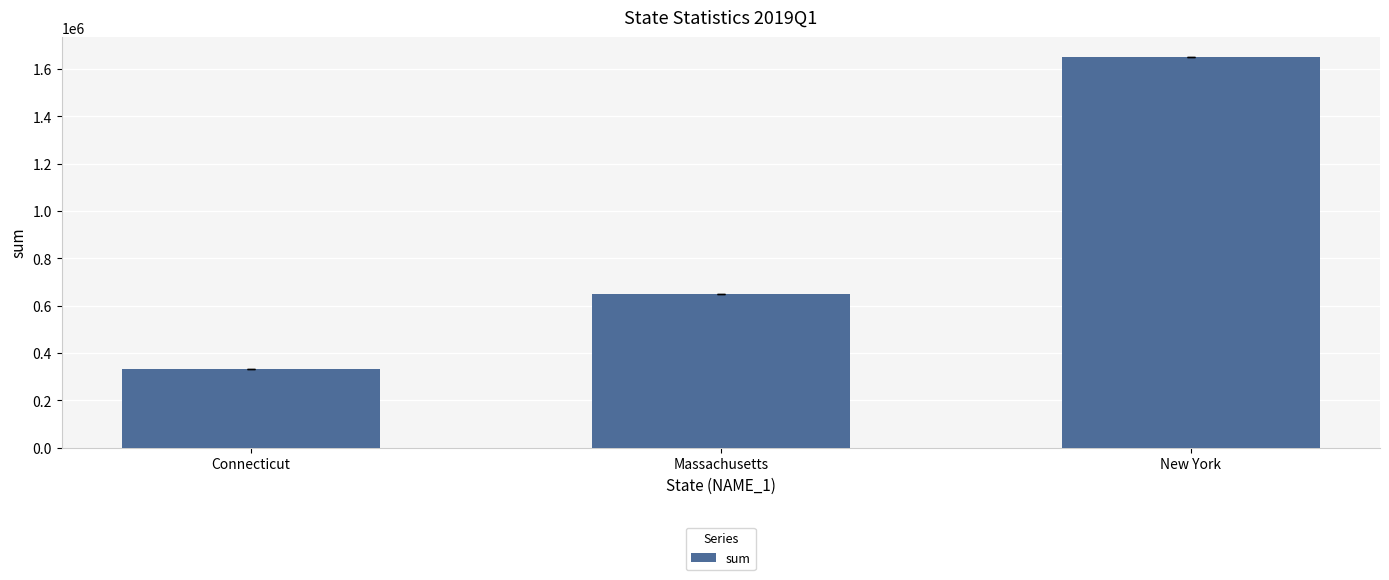

At which label does the data first exceed 648374?

Massachusetts